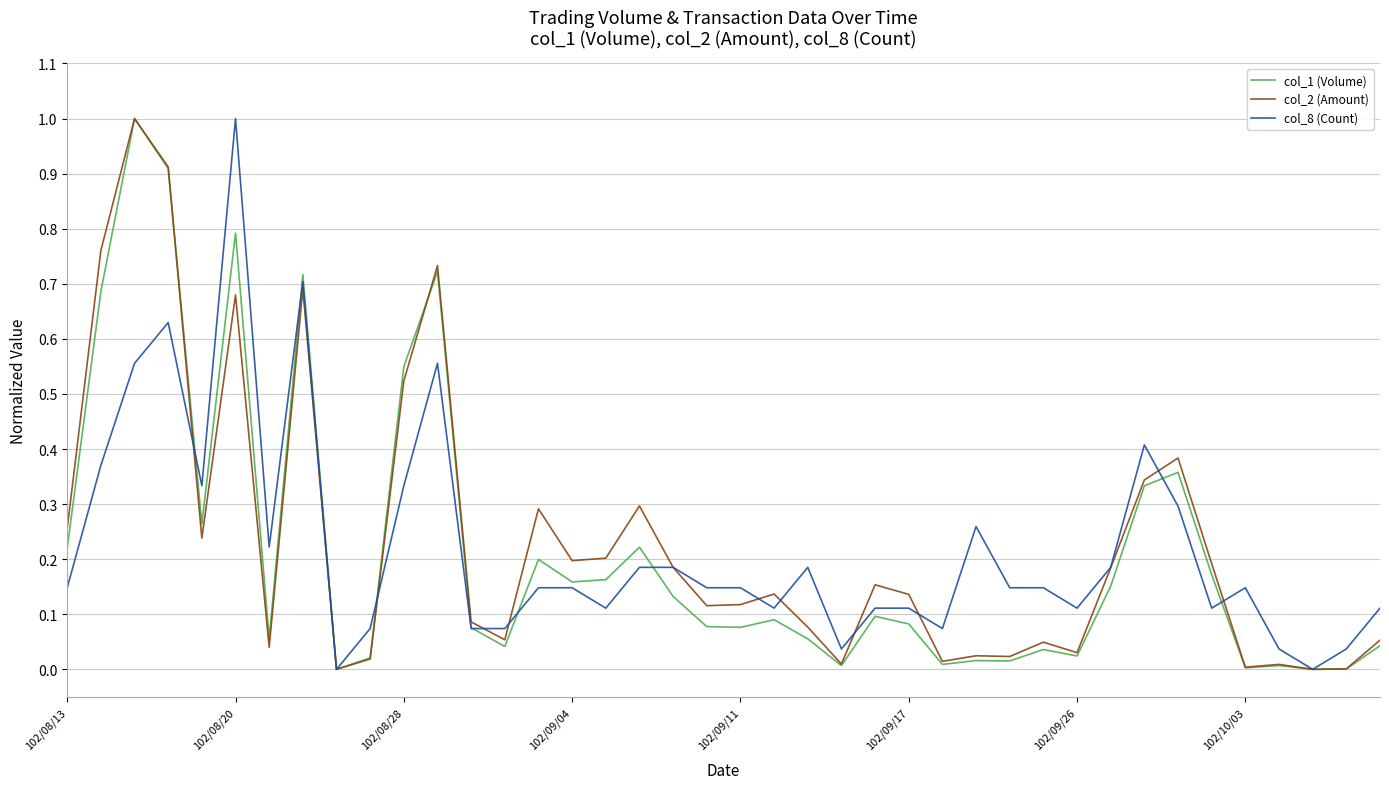

What is the highest value of the col_8 (Count) series?

1.0